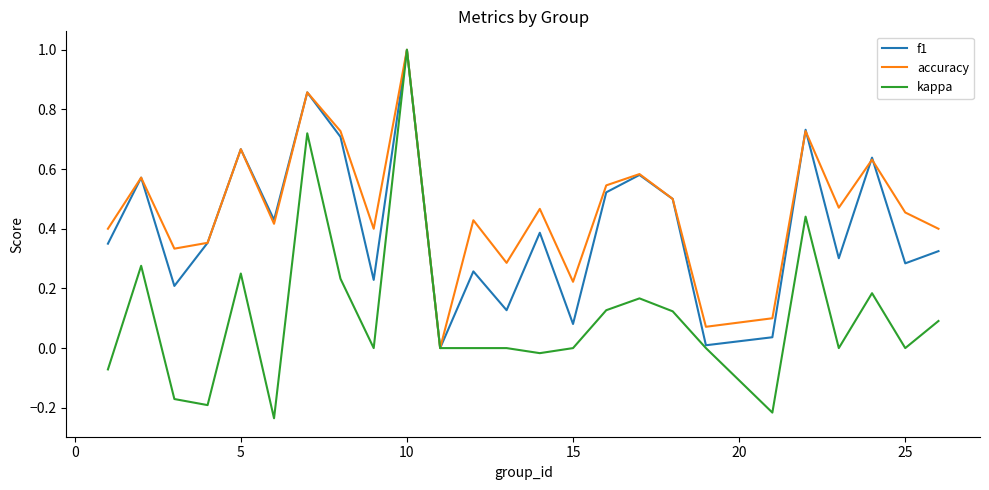

What is the maximum value shown in the chart?

1.0